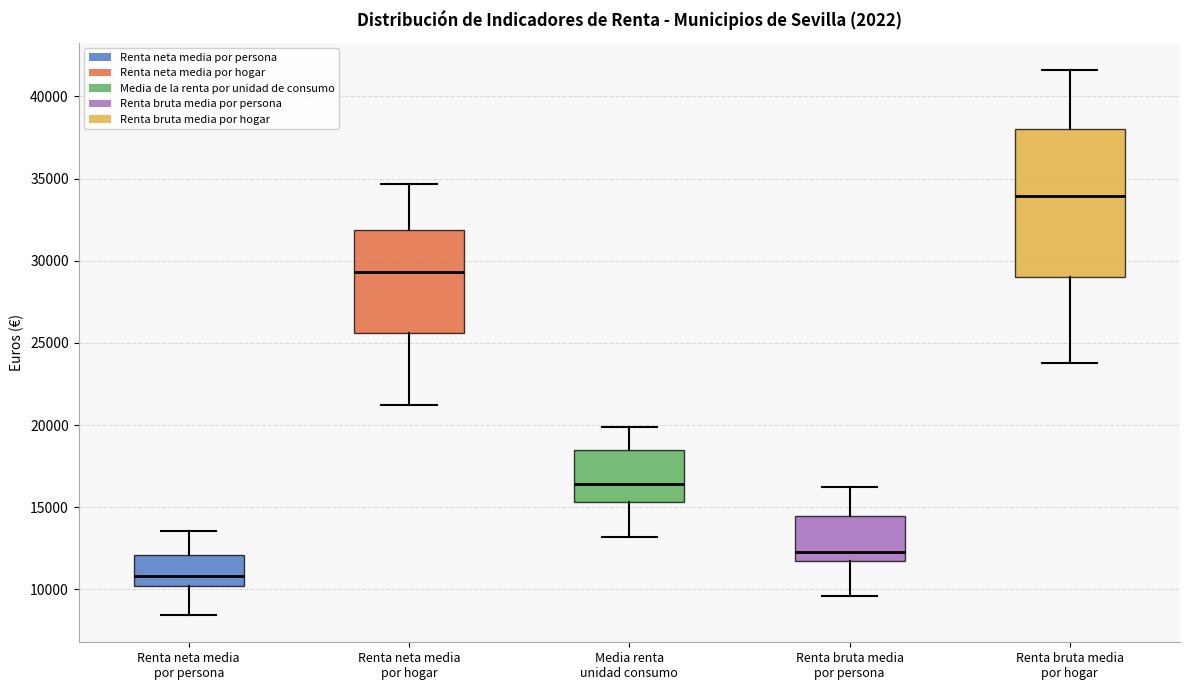

Where does the upper whisker of the box for Renta bruta media por persona end on the y-axis? The values are not printed on the chart, so give them approximately, as read against the axis.

16500